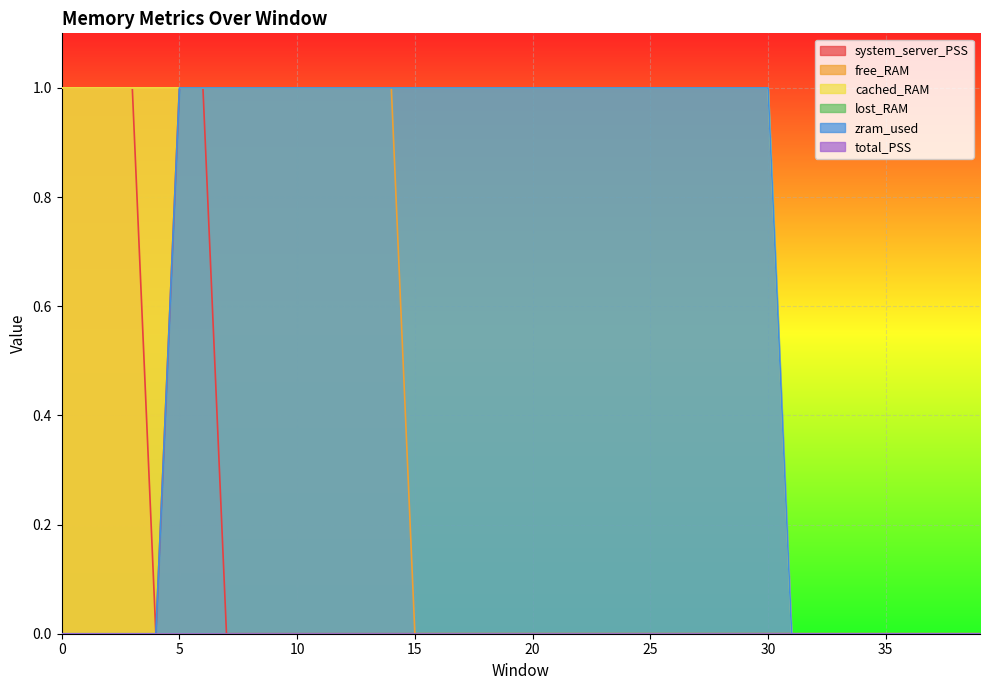

True or false: free_RAM has a value of -1 at 36.

False